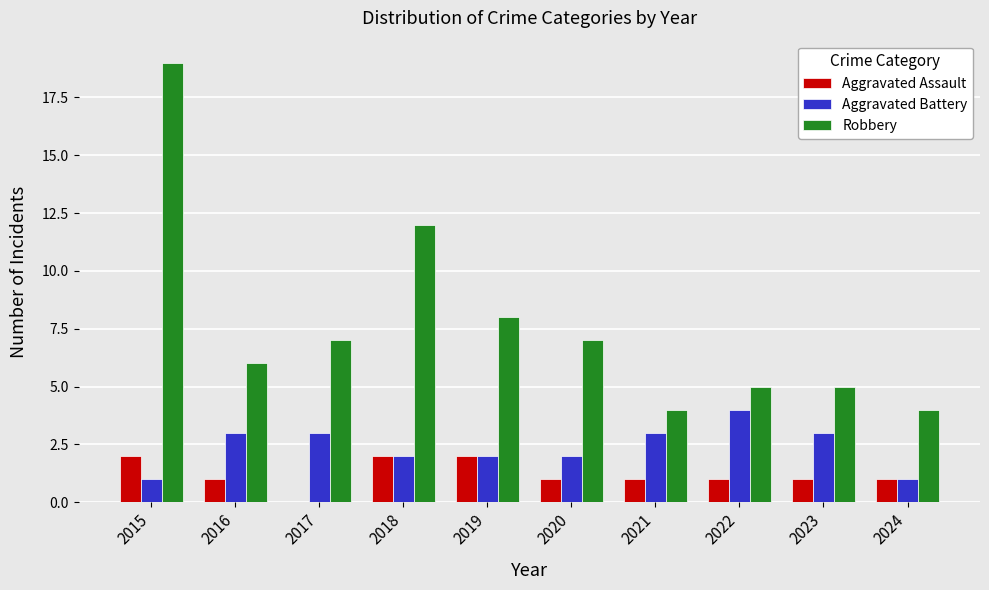

At which category is the sum across all series the highest?

2015